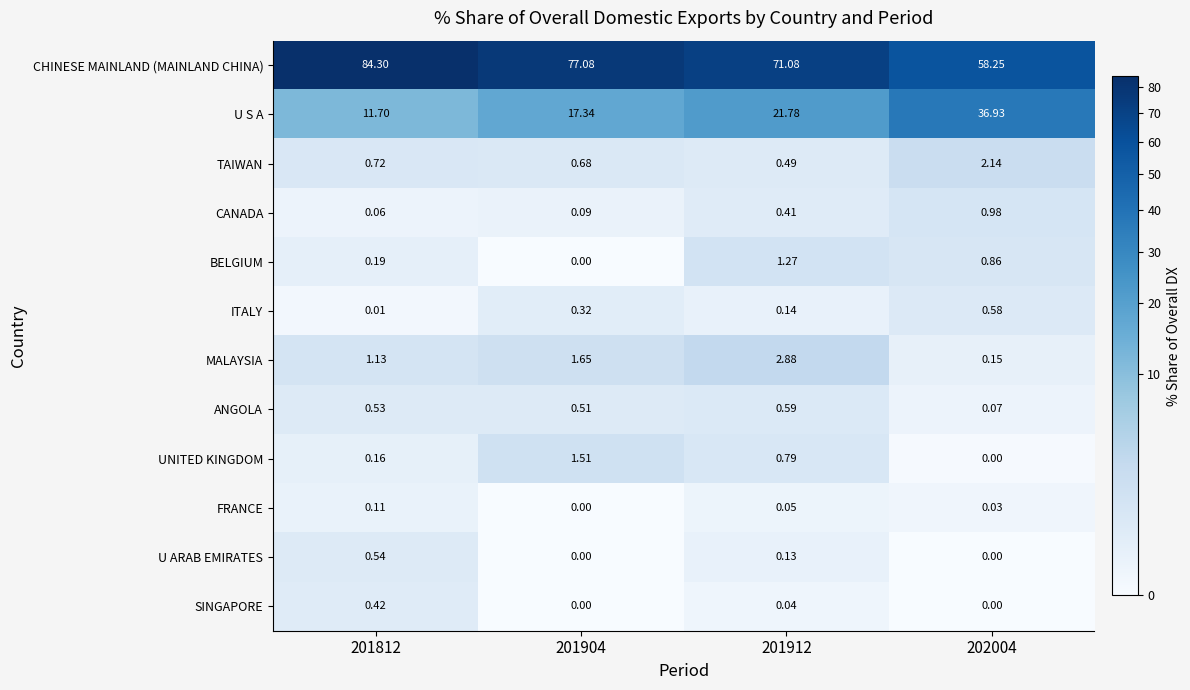

Which series has the largest total across all categories?

CHINESE MAINLAND (MAINLAND CHINA)